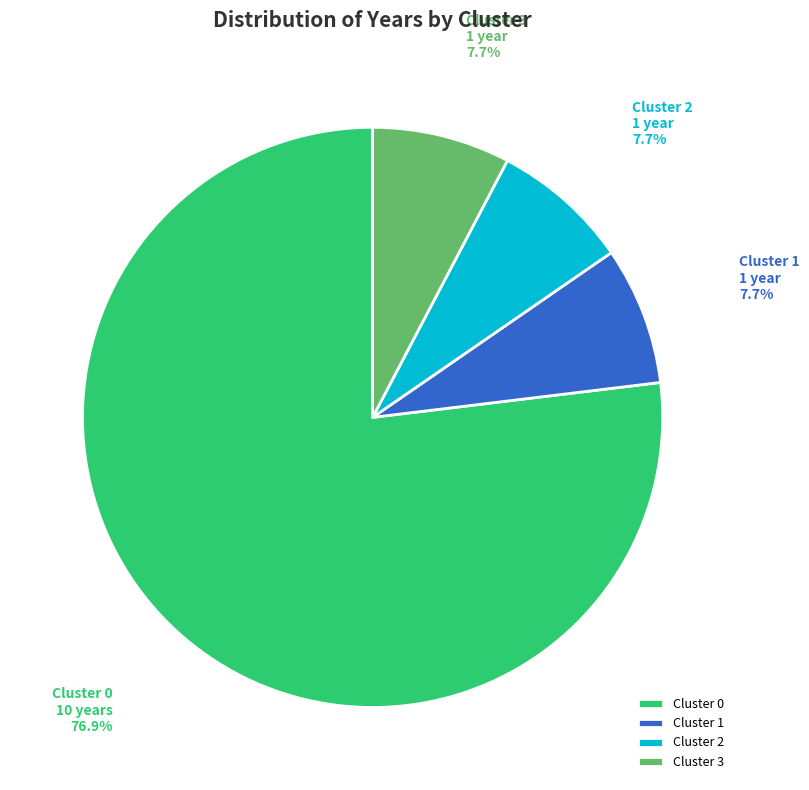

What percentage do Cluster 0 and Cluster 1 together represent?

84.6%